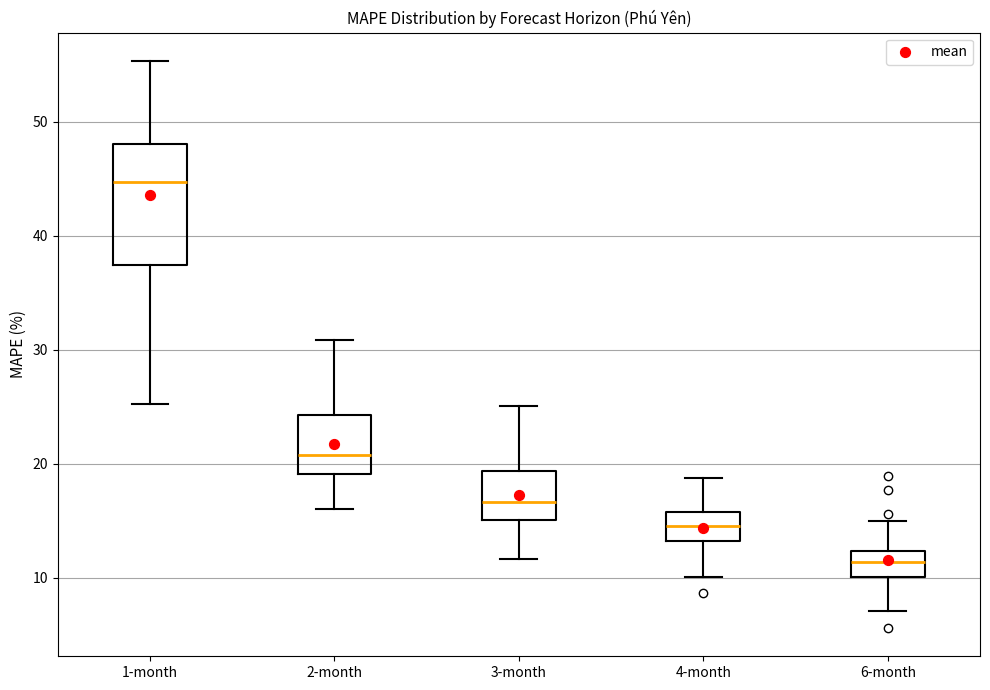

Which box is the tallest, from its lower edge to its upper edge?

1-month